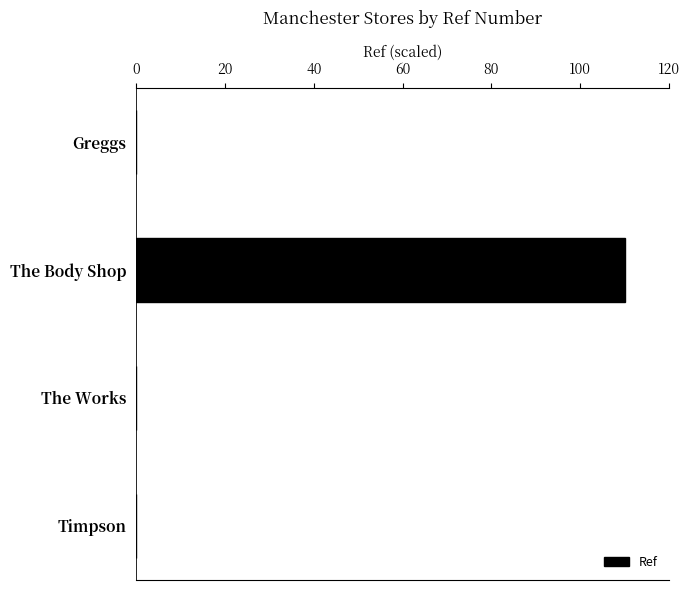

Is it true that the value at The Body Shop is 40.8?

False